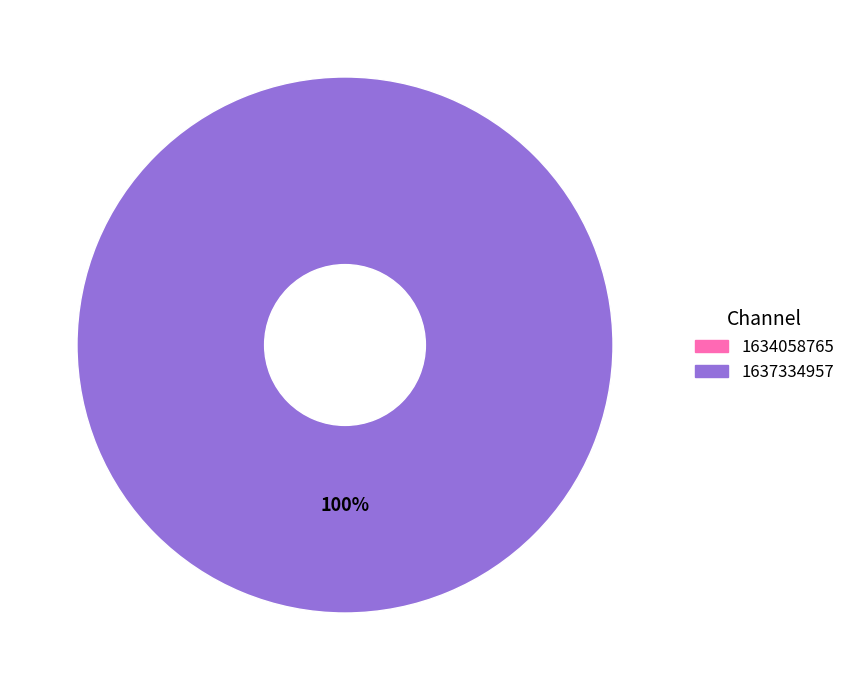

Which slice is the largest?

1637334957